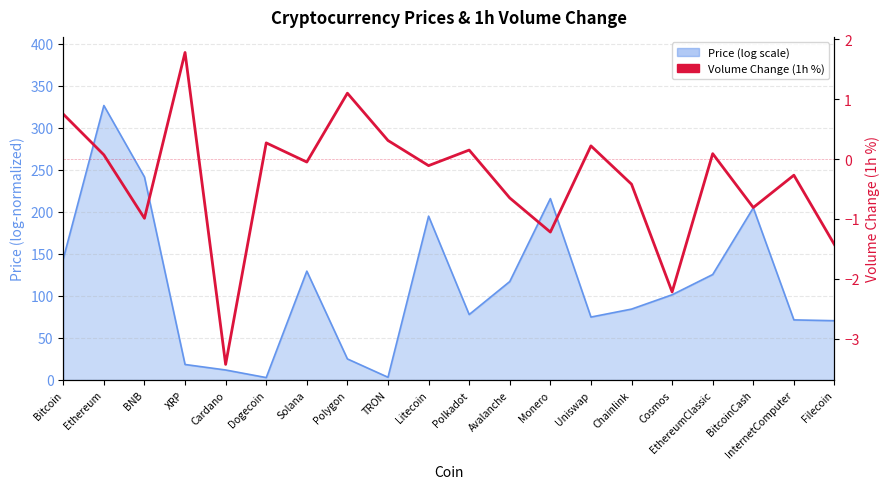

True or false: there are more than 1 points higher than both neighbors.

True